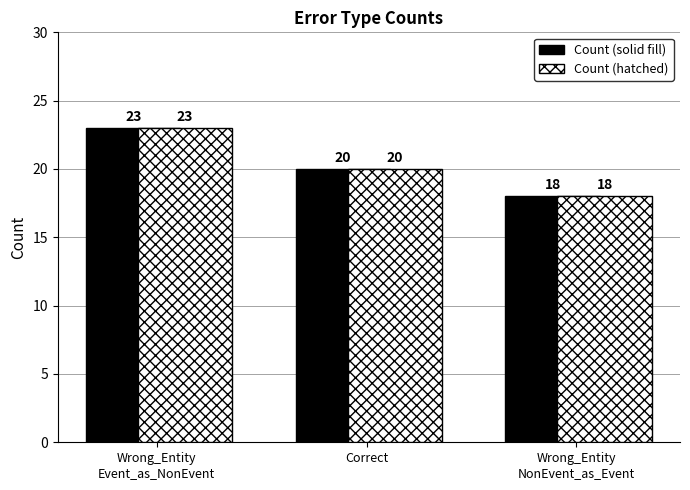

What is the total value across all series at Correct?

40